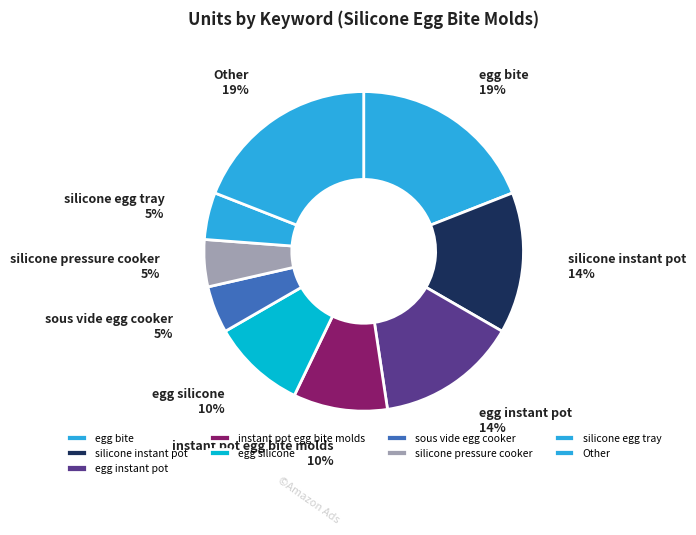

Is the sum of egg instant pot and sous vide egg cooker greater than half?

No